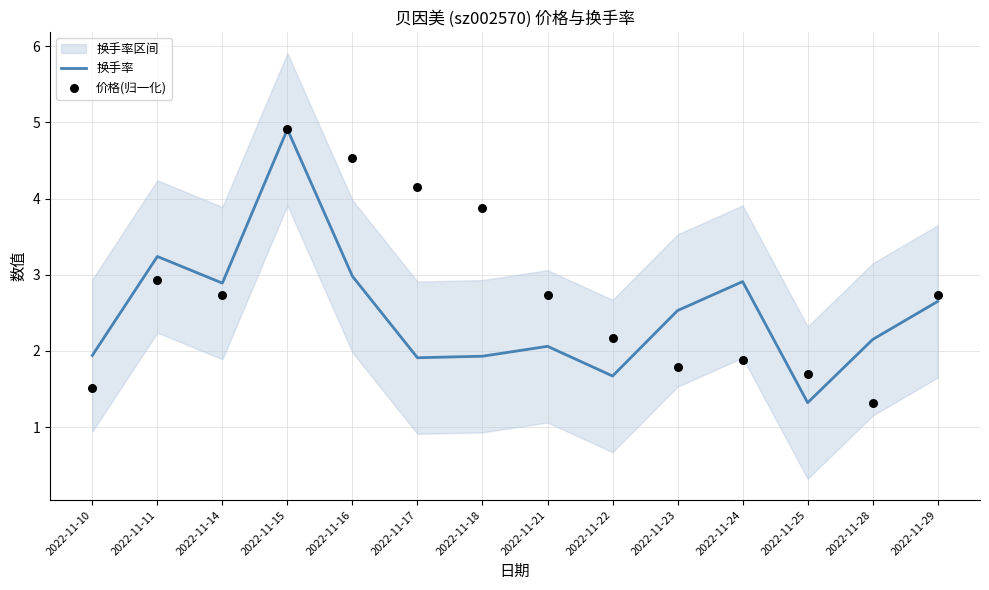

Which series reaches the maximum Y coordinate?

换手率